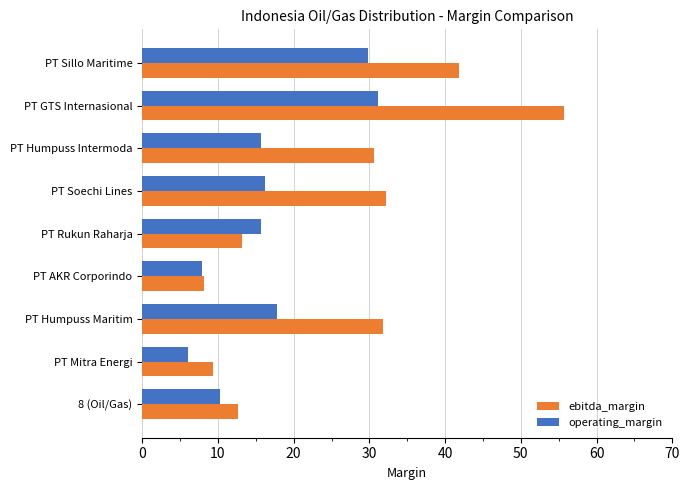

How many data points in ebitda_margin are above 30?

5